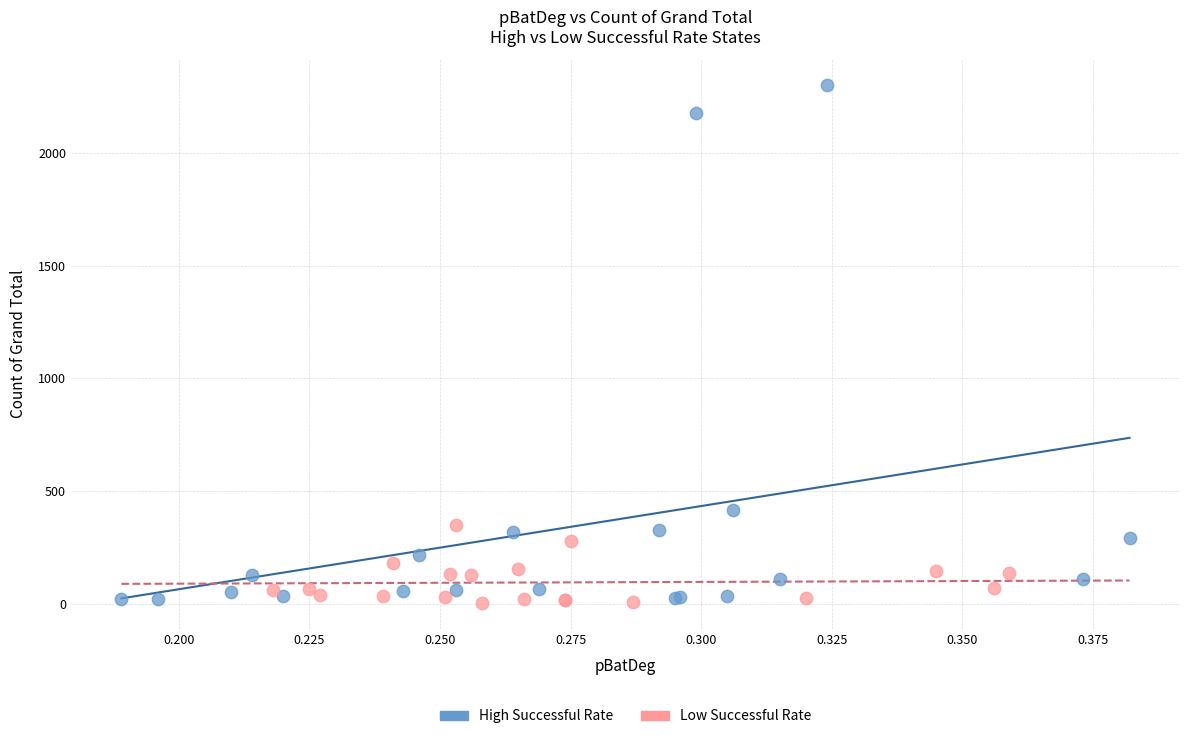

What are all the series names shown in the legend?

High Successful Rate, Low Successful Rate